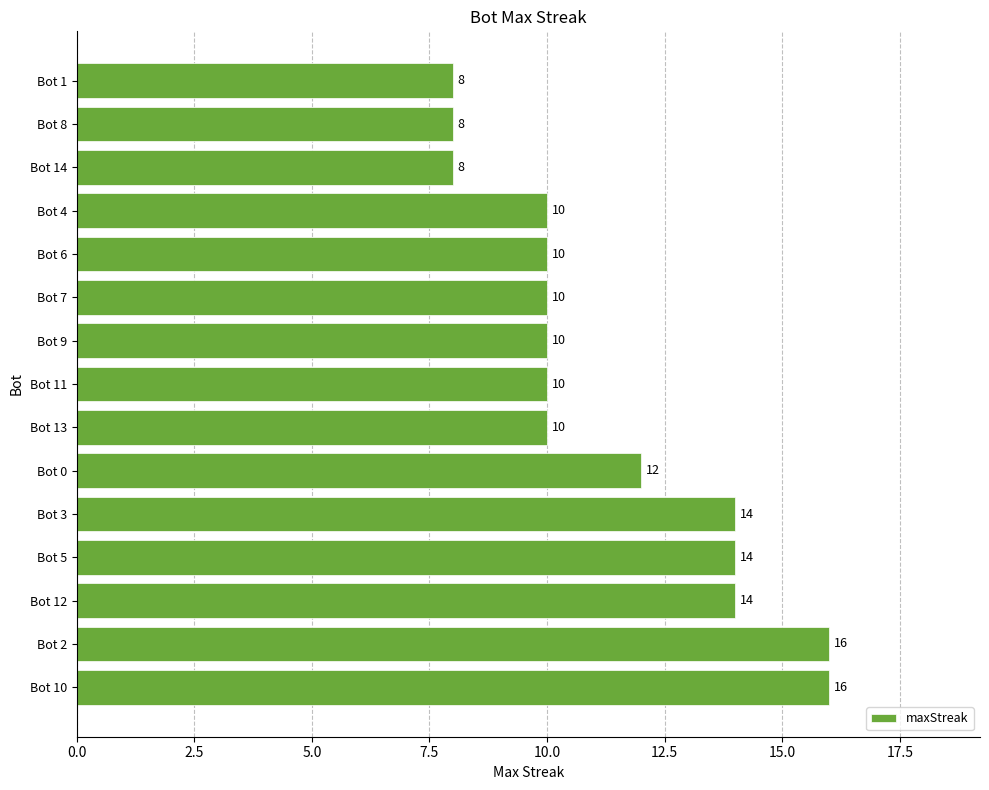

What is the difference between the maximum and minimum values?

8